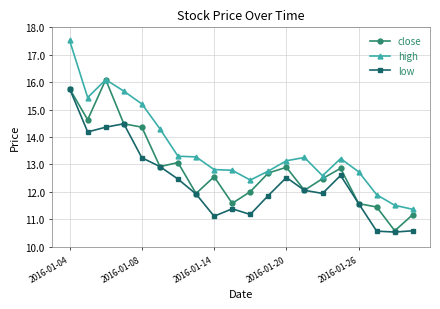

What is the average value of the high series?

13.6